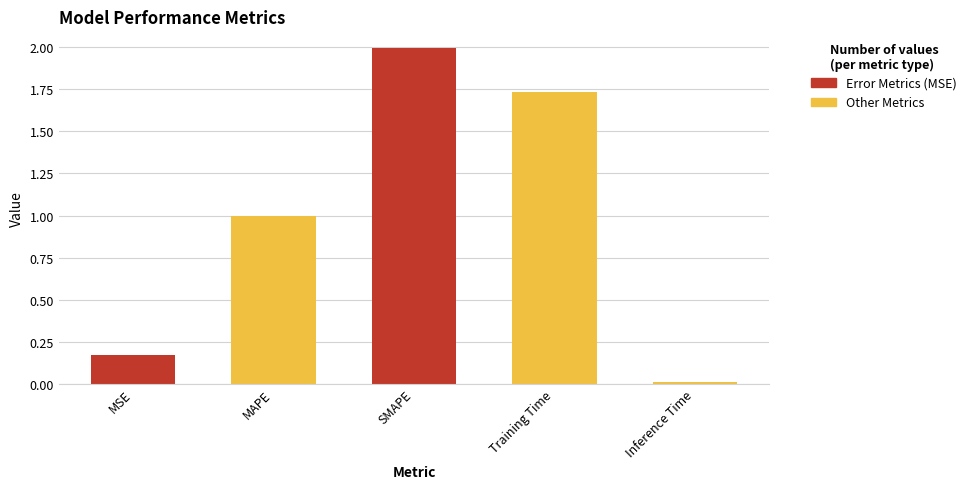

What is the change in value from MAPE to Inference Time?

-1.0